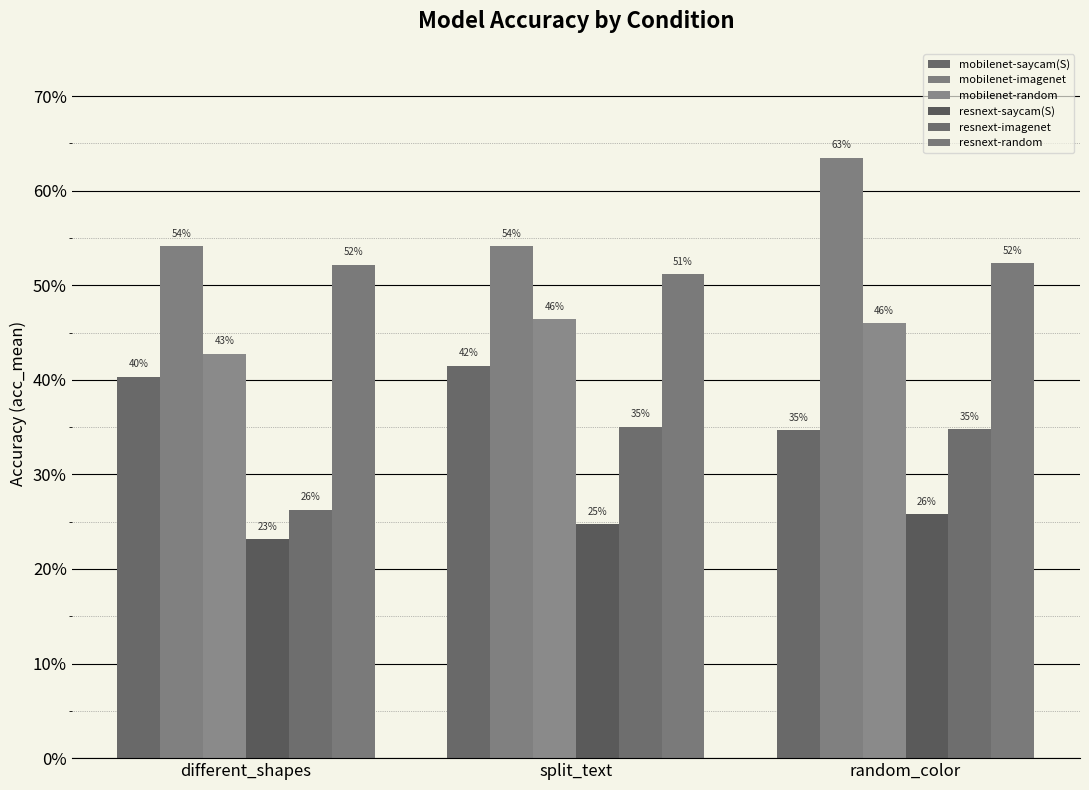

What is the label of the 2nd bar from the right?

split_text